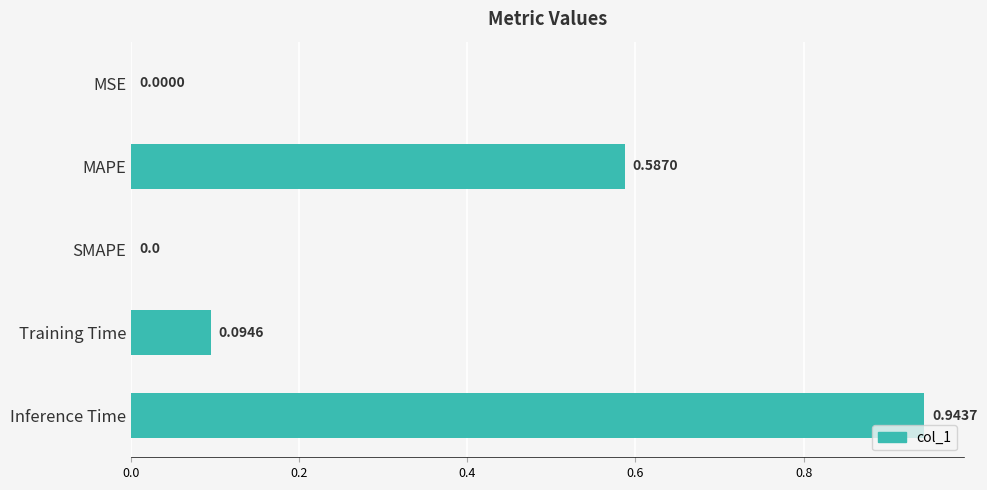

What is the sum of the values at Inference Time and MAPE?

1.5